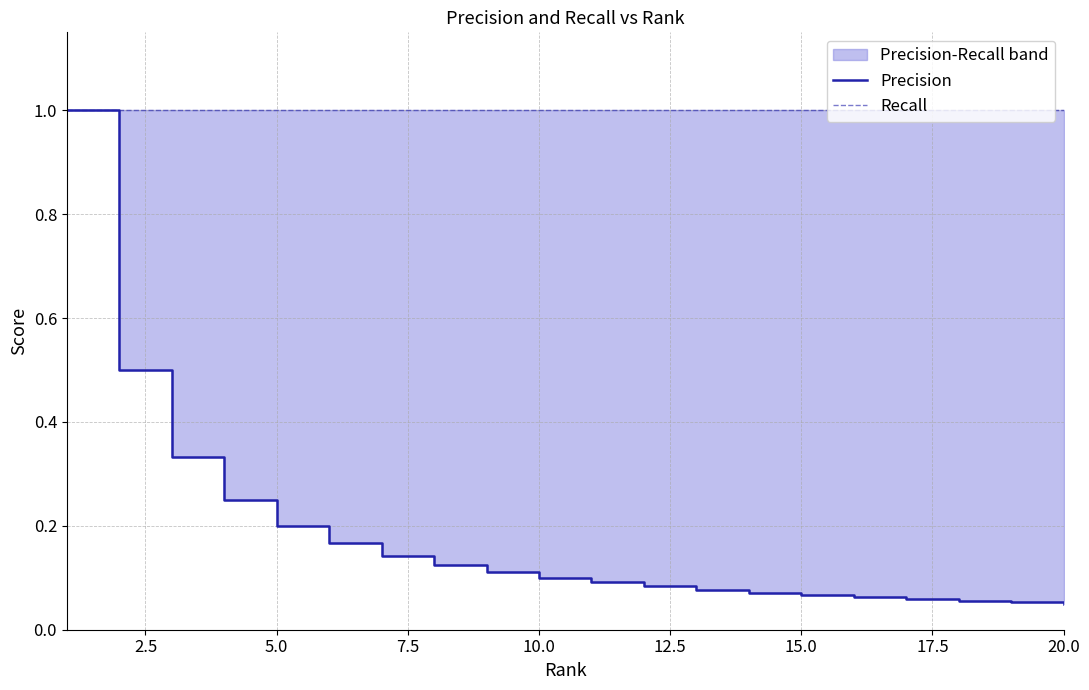

True or false: Precision and Recall cross at least once.

False